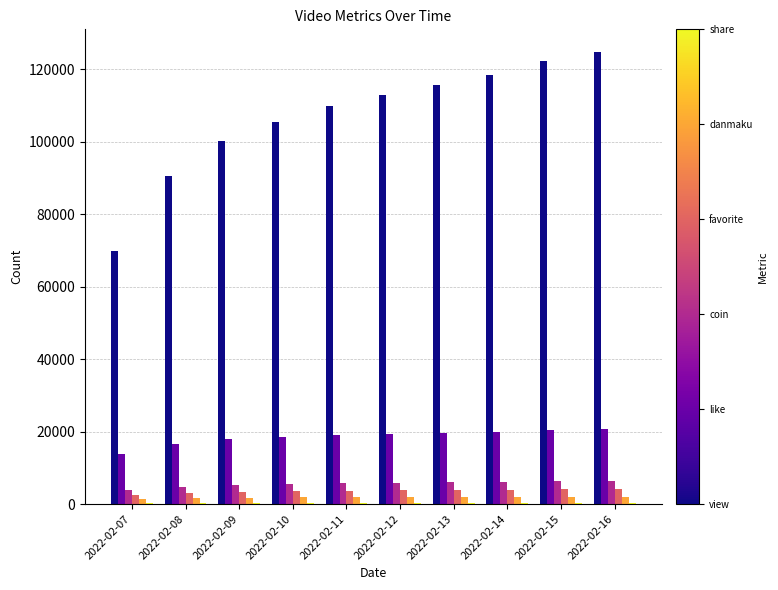

What is the maximum value shown in the chart?

124770